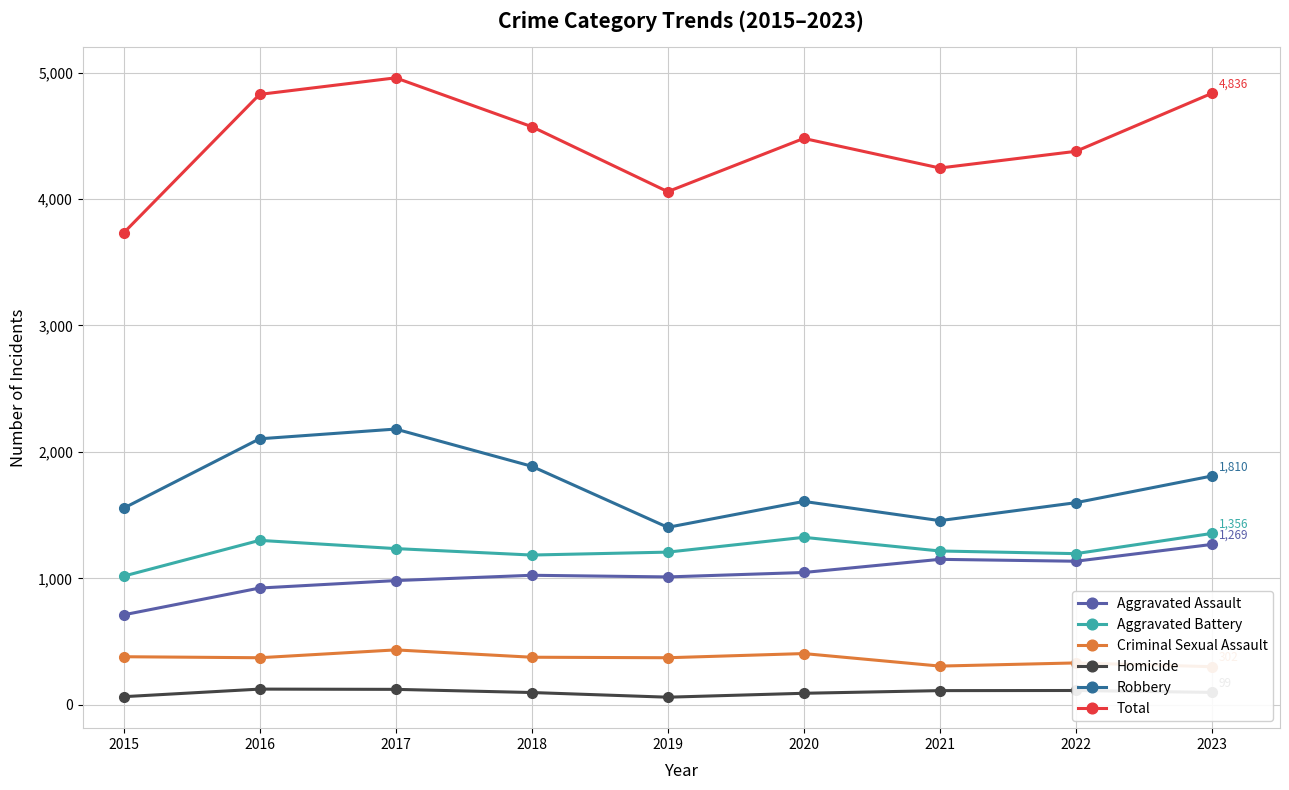

What is the total value across all series at 2017?

9916